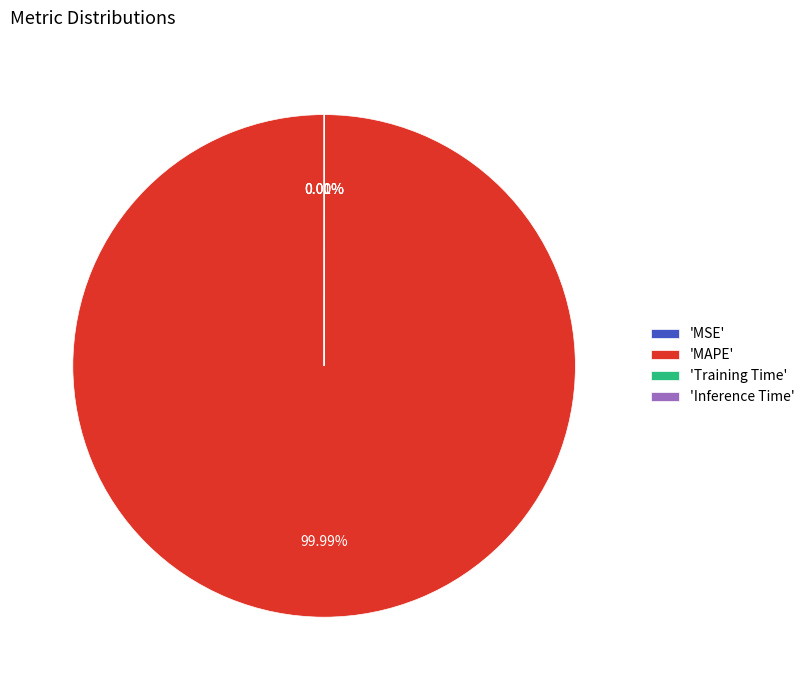

How many slices are in this pie chart?

4